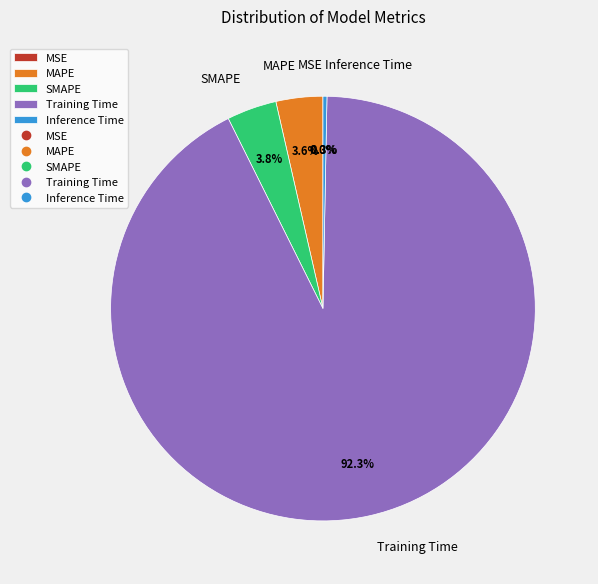

Which slice is the largest?

Training Time